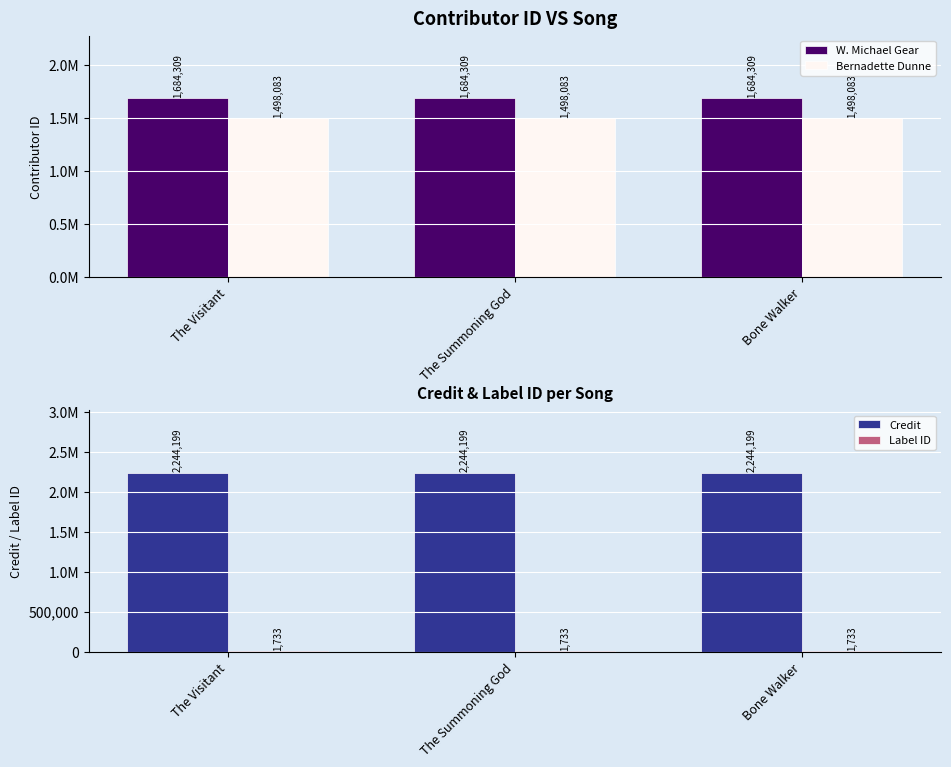

What are all the series names shown in the legend?

W. Michael Gear, Bernadette Dunne, Credit, Label ID